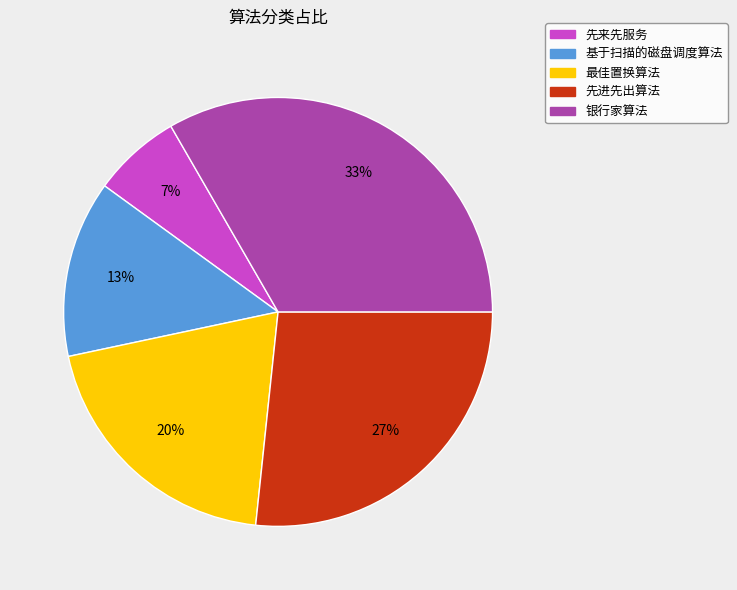

What is the largest slice in the pie chart?

银行家算法